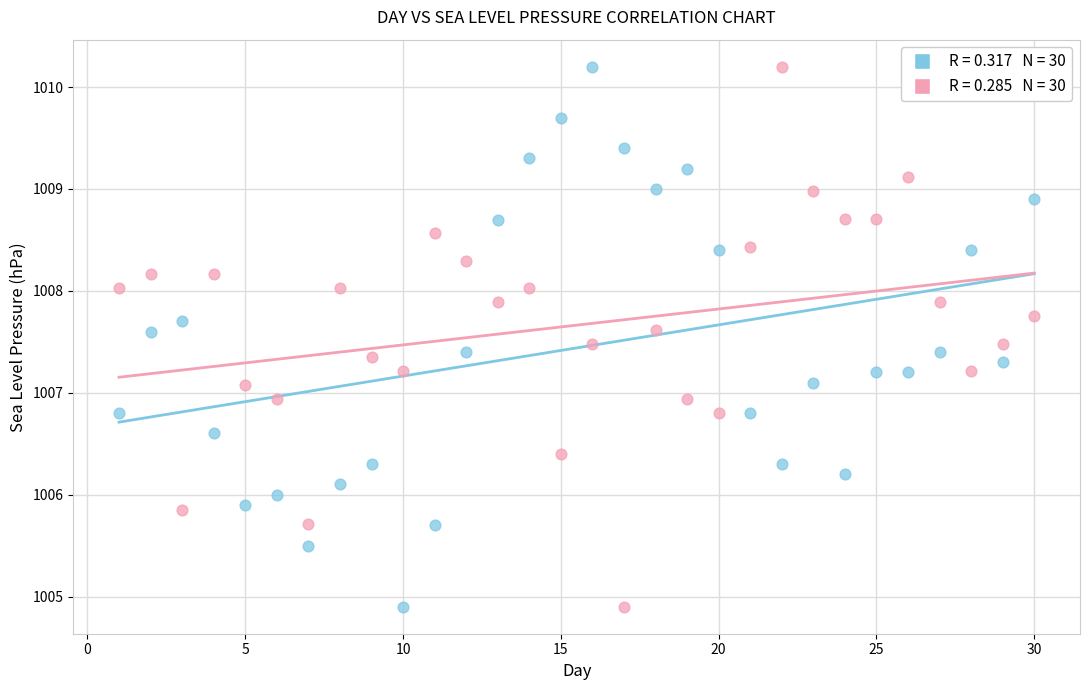

Across all data points, what is the range of Y values (max minus min)?

5.3